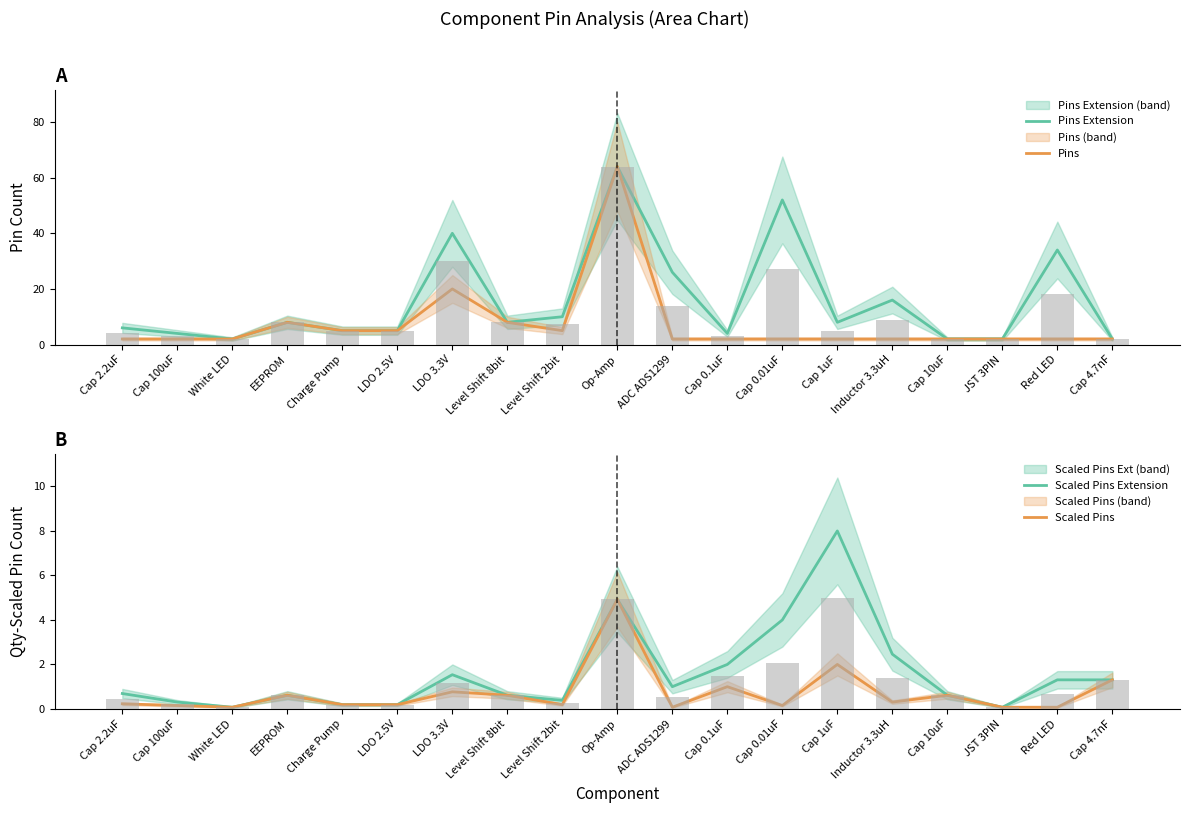

Does the chart contain any negative values?

No